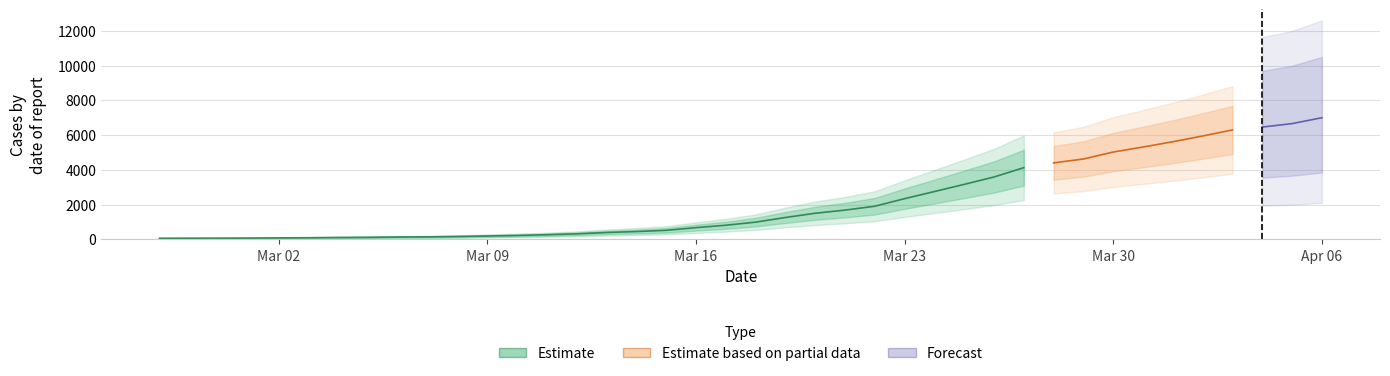

Rank the categories by value from highest to lowest.

2020-04-06, 2020-04-05, 2020-04-04, 2020-04-03, 2020-04-02, 2020-04-01, 2020-03-31, 2020-03-30, 2020-03-29, 2020-03-28, 2020-03-27, 2020-03-26, 2020-03-25, 2020-03-24, 2020-03-23, 2020-03-22, 2020-03-21, 2020-03-20, 2020-03-19, 2020-03-18, 2020-03-17, 2020-03-16, 2020-03-15, 2020-03-14, 2020-03-13, 2020-03-12, 2020-03-11, 2020-03-10, 2020-03-09, 2020-03-08, 2020-03-07, 2020-03-06, 2020-03-05, 2020-03-04, 2020-03-03, 2020-03-02, 2020-03-01, 2020-02-29, 2020-02-28, 2020-02-27